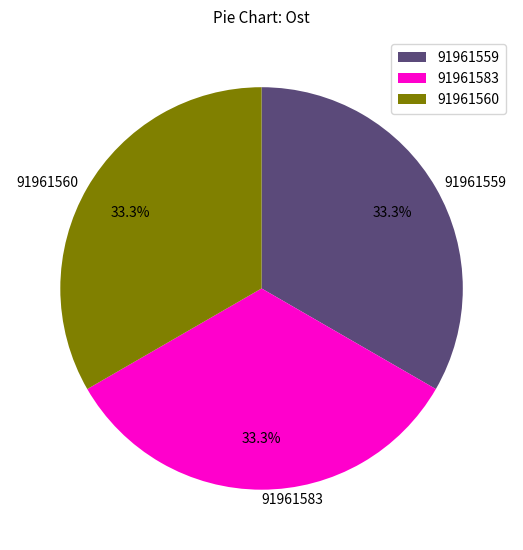

Approximately how many times larger is the value at 91961559 compared to 91961560?

1.0